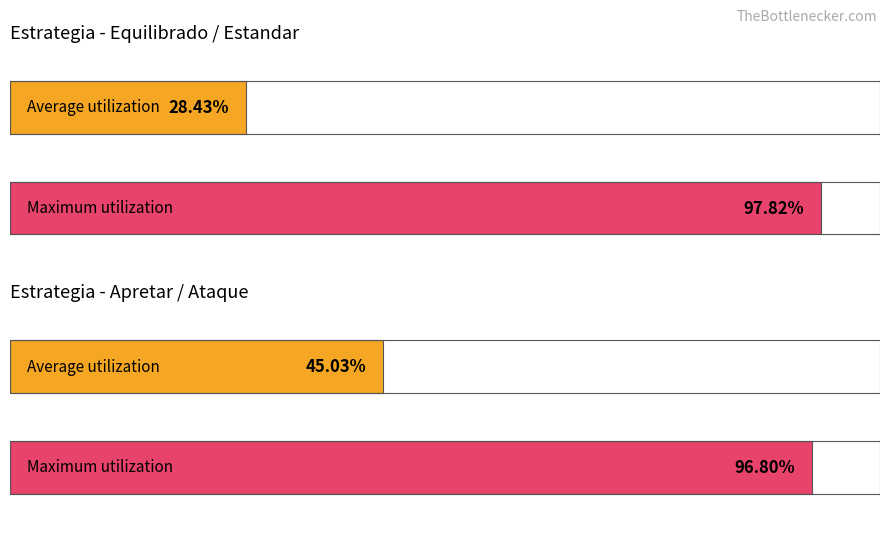

Which series changed the most between Equilibrado and Equilibrado?

Average utilization